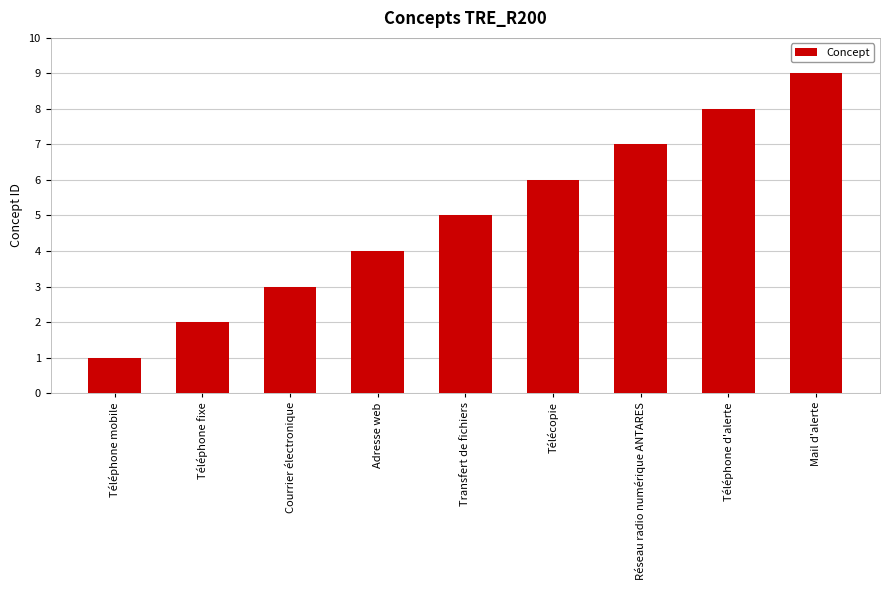

What is the maximum value shown in the chart?

9